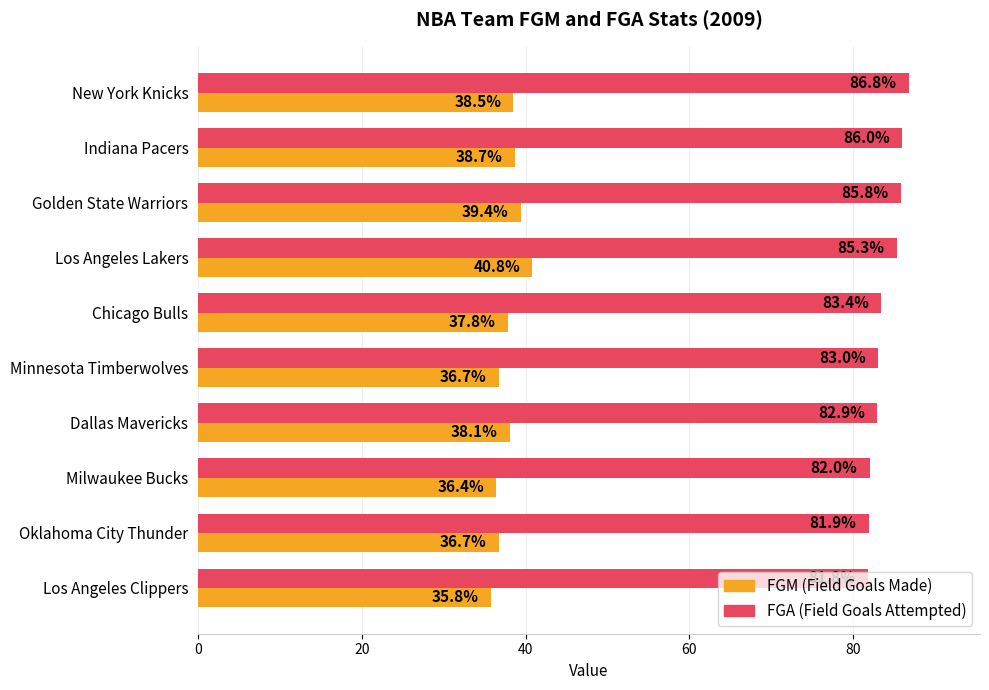

How many data points does each series have?

10